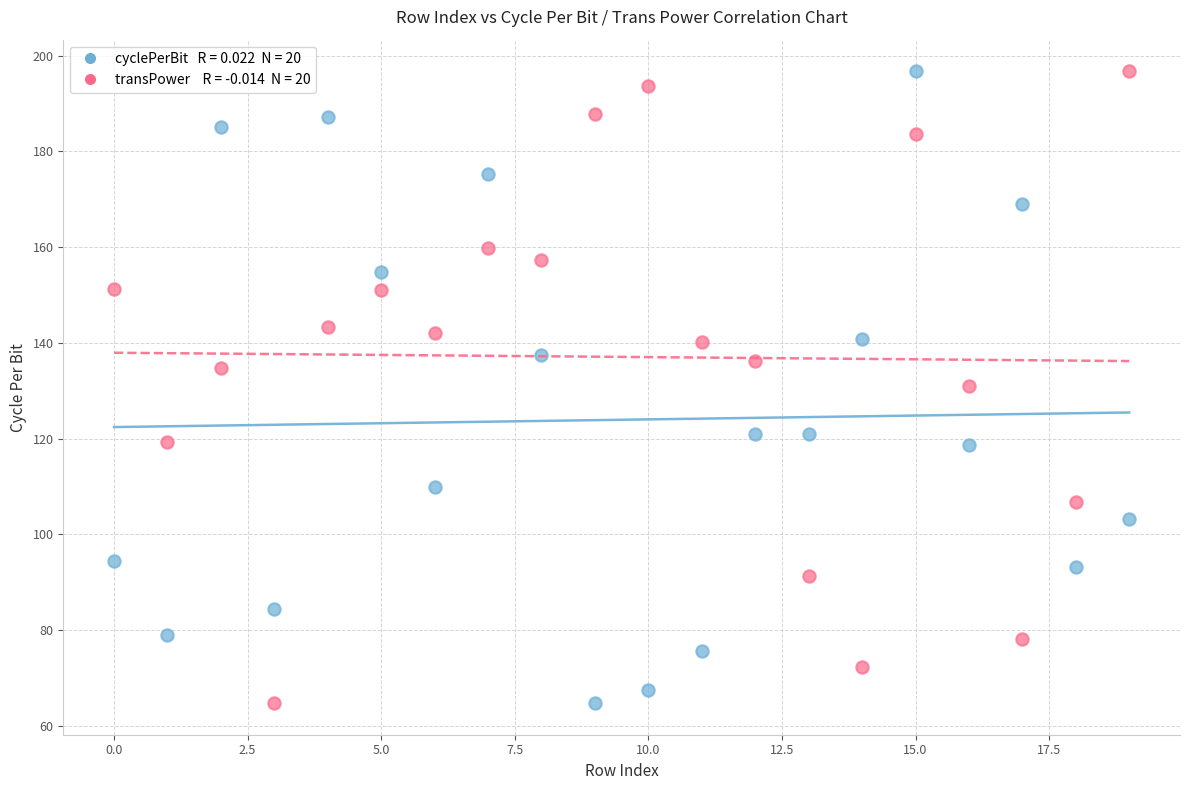

Across all data points, what is the range of Y values (max minus min)?

132.0